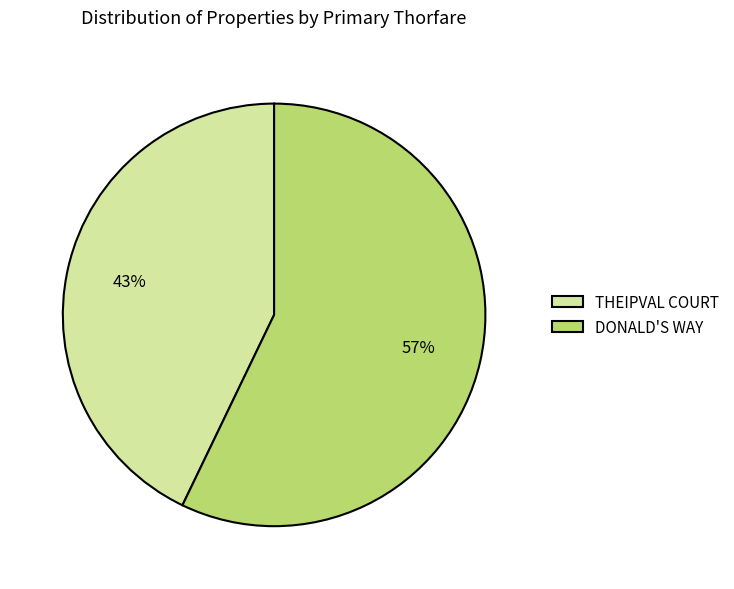

Is it true that THEIPVAL COURT is 32% of the pie?

False